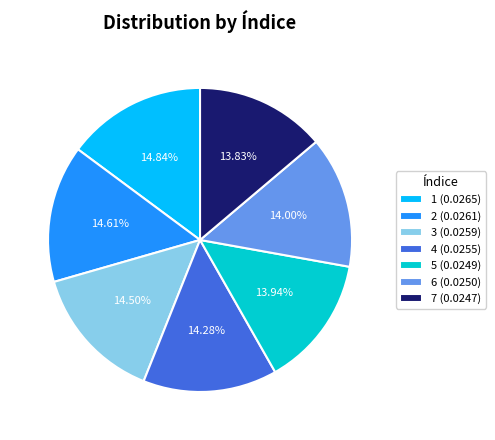

Does 6 account for over 50% of the chart?

No